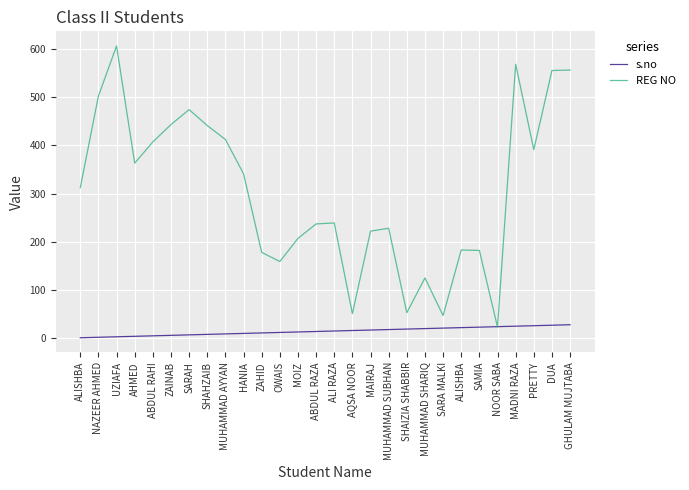

What is the total value across all series at DUA?

582